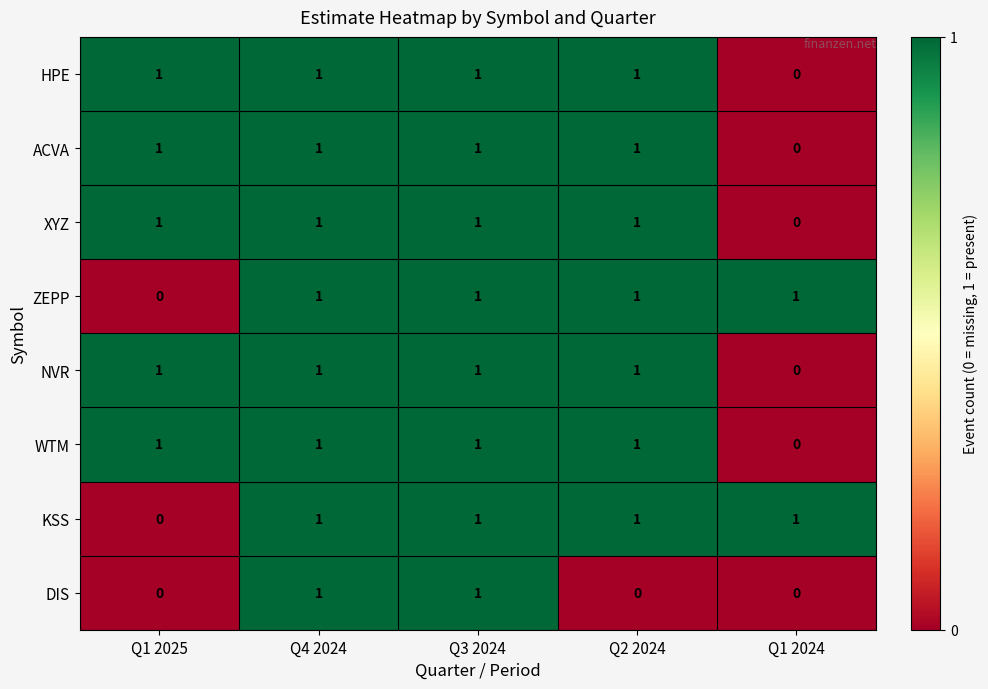

Where is XYZ nearest to the value 0?

Q1 2024